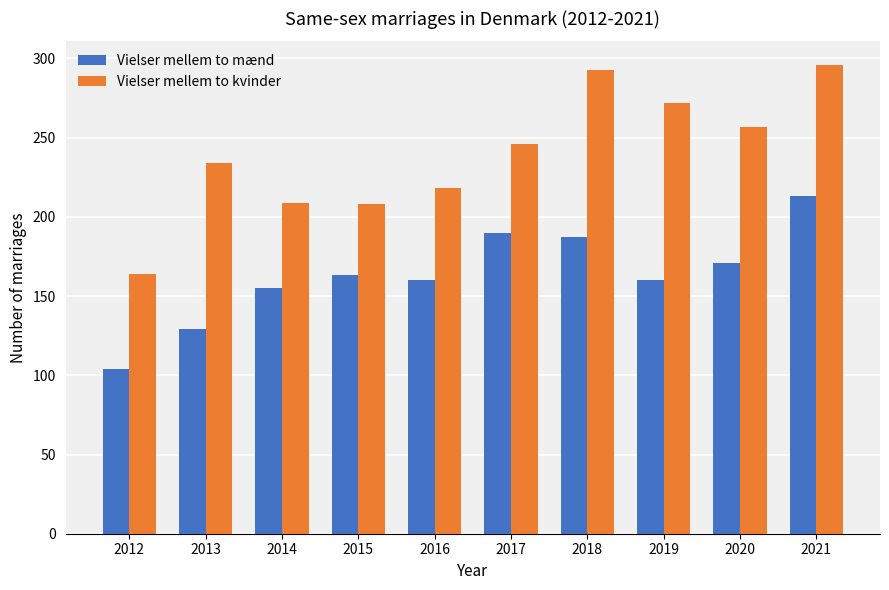

What are all the series names shown in the legend?

Vielser mellem to mænd, Vielser mellem to kvinder